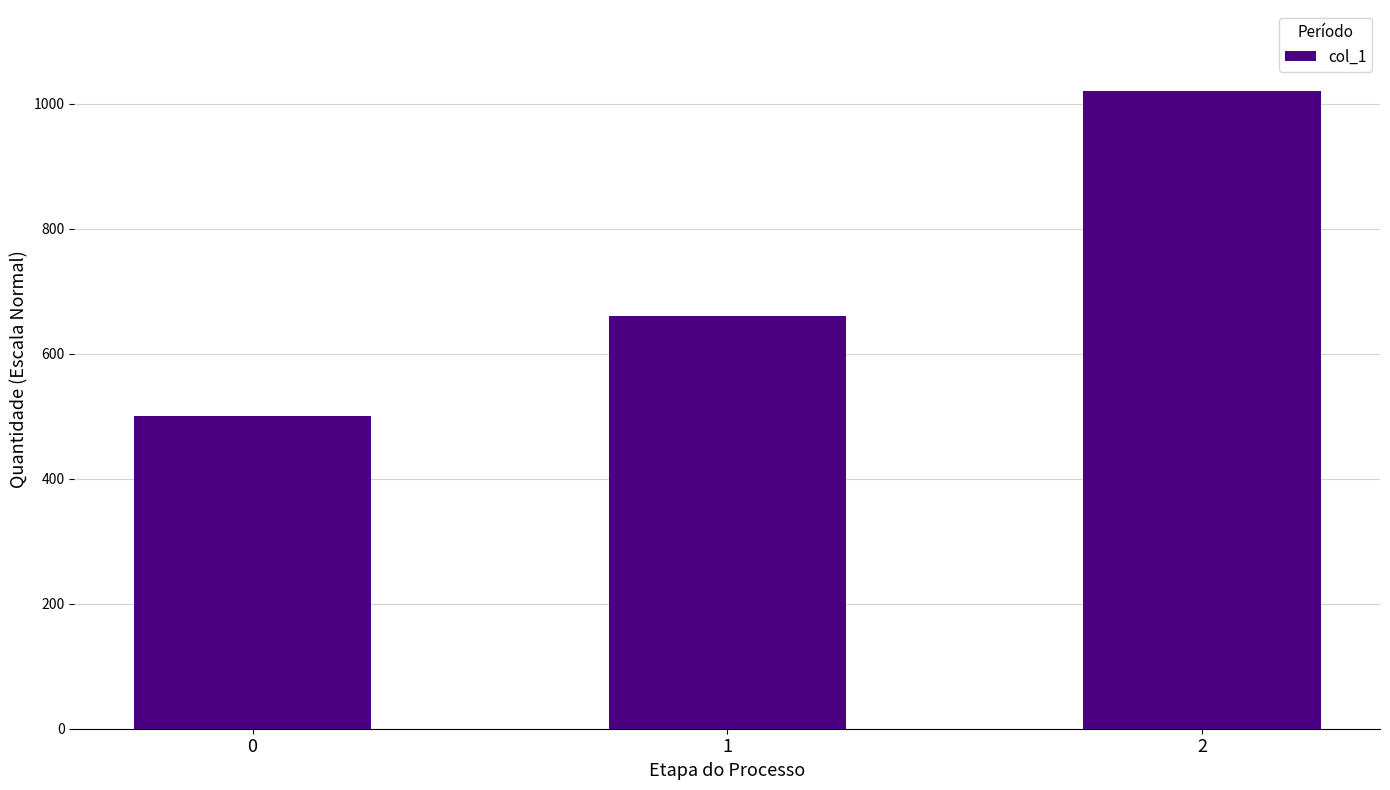

How many values are between 500 and 1020?

3